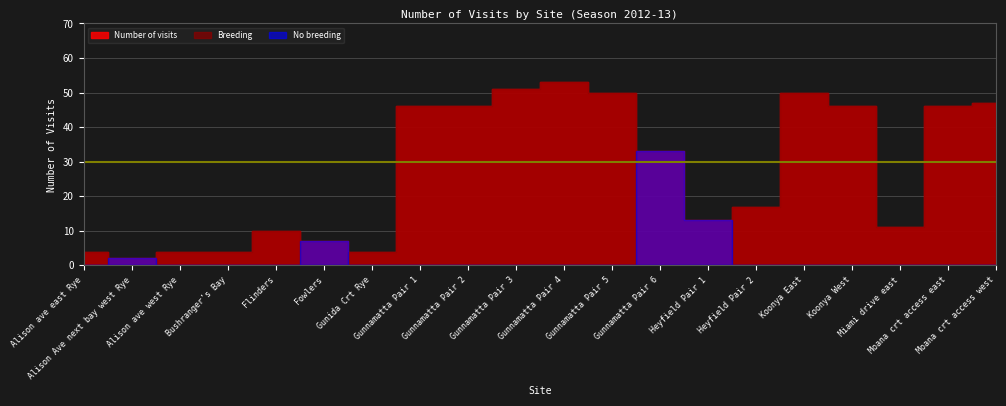

What is the difference between the second highest and minimum values in the Number of visits series?

49